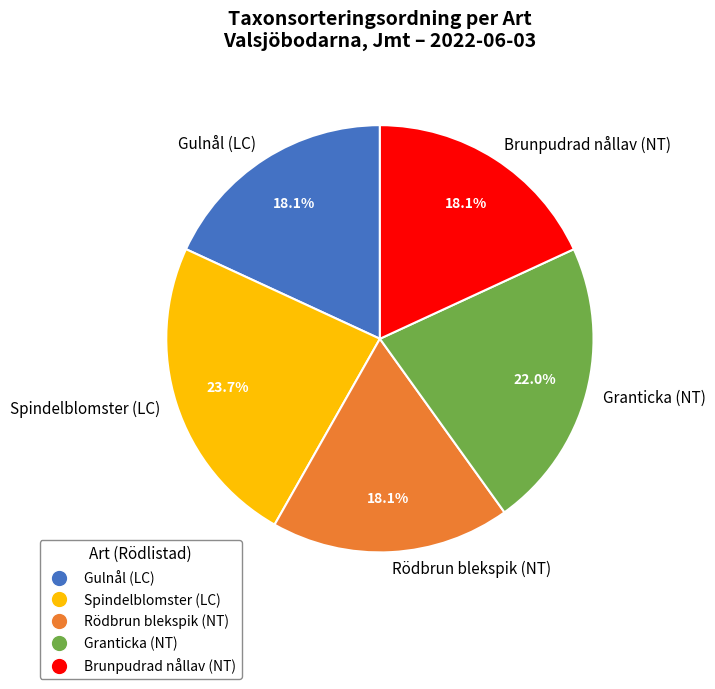

What percentage is the Spindelblomster (LC) slice, to the nearest percent?

24%